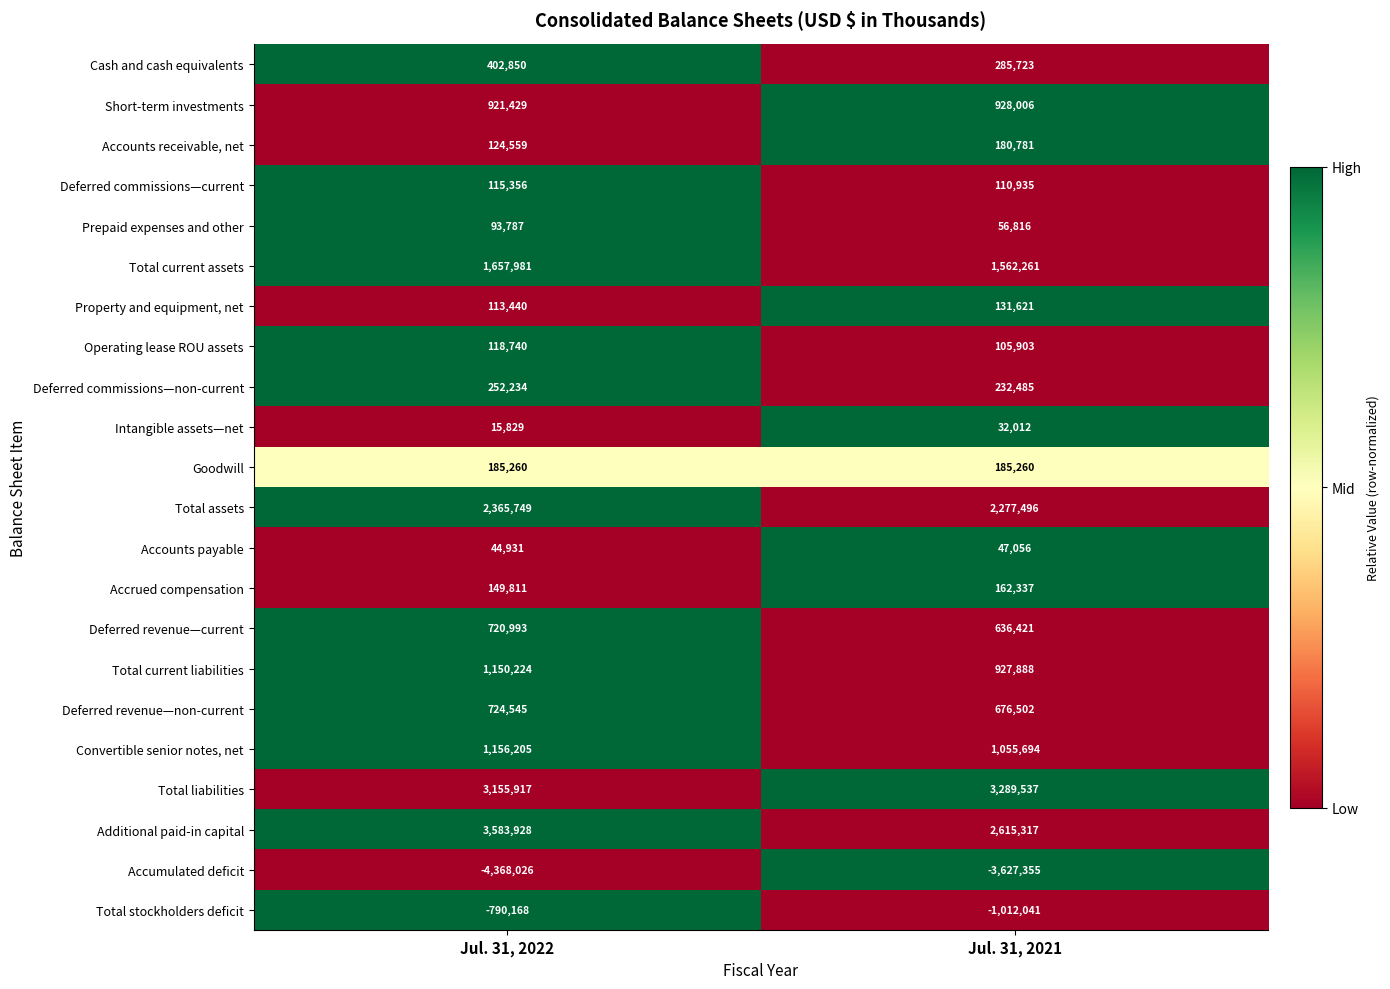

Rank the series at Jul. 31, 2022 from highest to lowest value.

Additional paid-in capital, Total liabilities, Total assets, Total current assets, Convertible senior notes, net, Total current liabilities, Short-term investments, Deferred revenue—non-current, Deferred revenue—current, Cash and cash equivalents, Deferred commissions—non-current, Goodwill, Accrued compensation, Accounts receivable, net, Operating lease ROU assets, Deferred commissions—current, Property and equipment, net, Prepaid expenses and other, Accounts payable, Intangible assets—net, Total stockholders deficit, Accumulated deficit